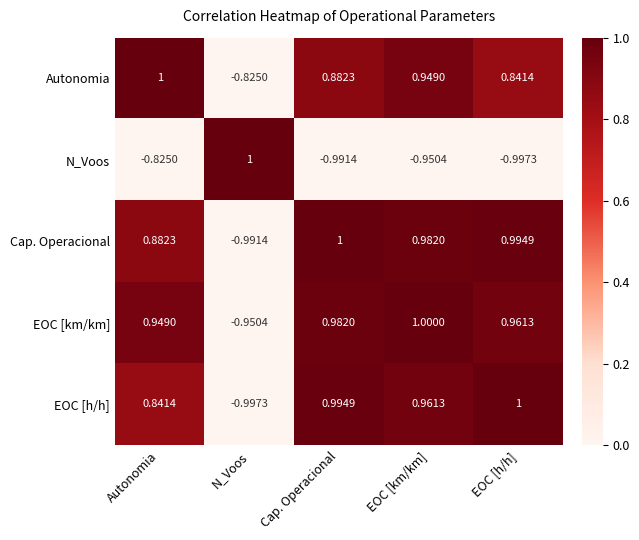

How many categories are shown in the chart?

5